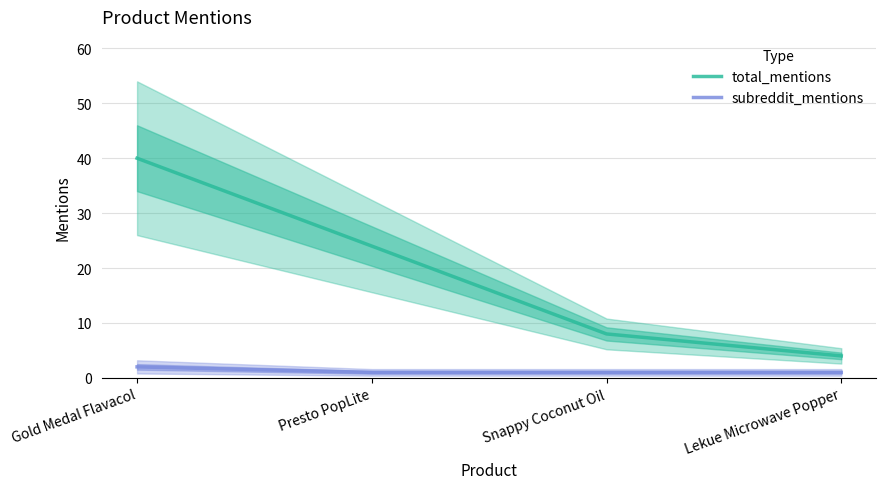

The subreddit_mentions series shows 1 at Lekue Microwave Popper. True or false?

True